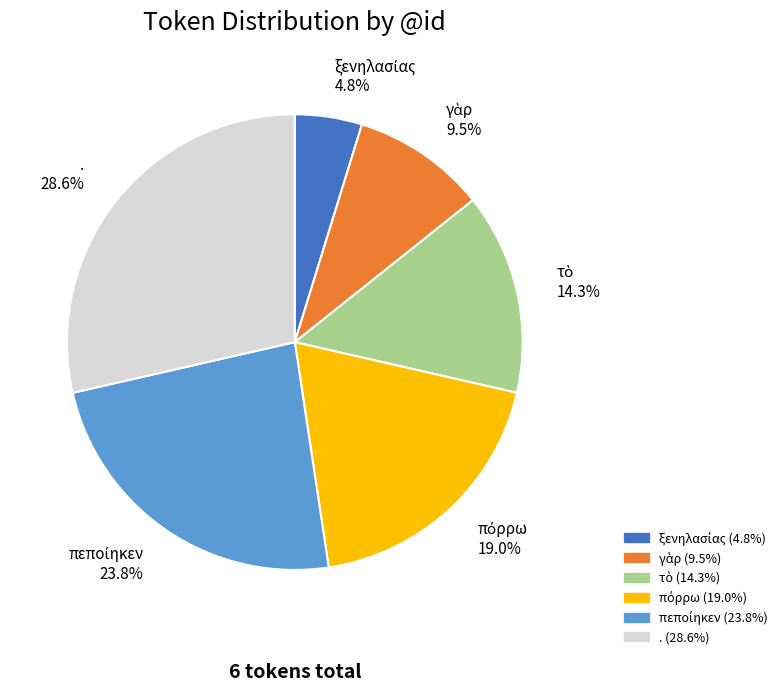

Is there any slice that represents more than half of the pie?

No